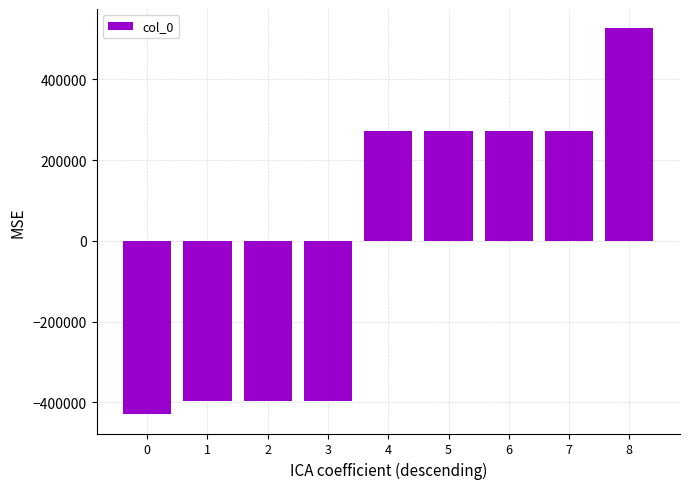

What is the difference between the maximum and minimum values?

955781